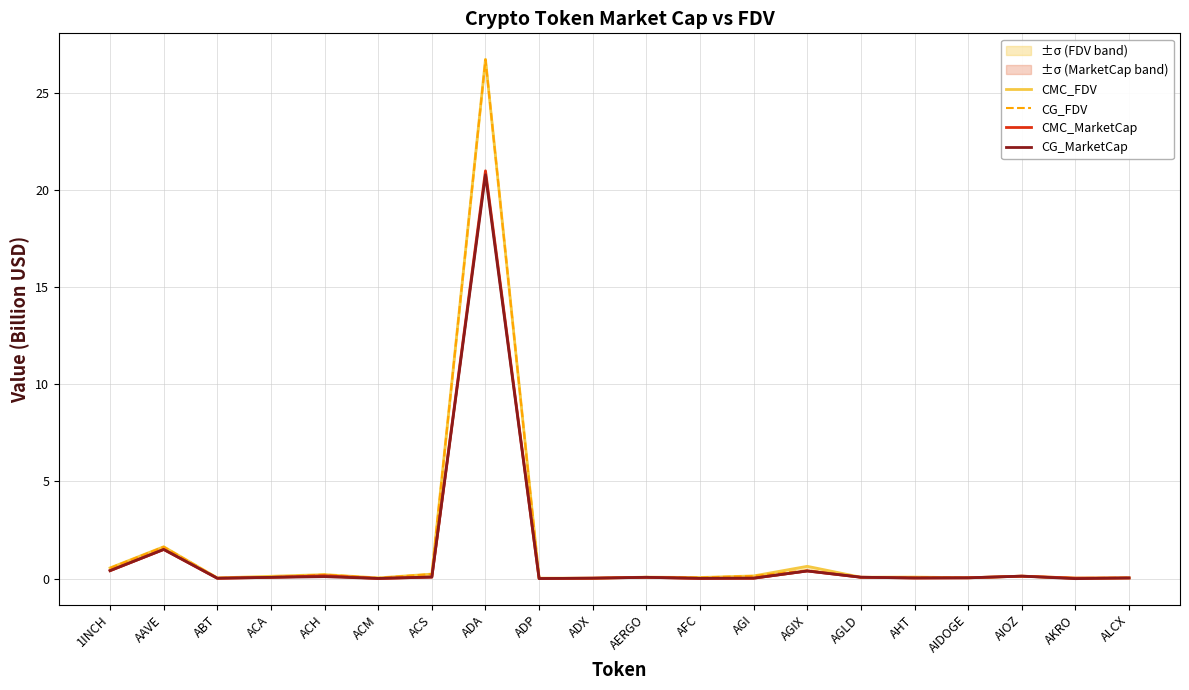

Between which two adjacent categories do CMC_MarketCap and CG_FDV first intersect?

AGIX and AGLD